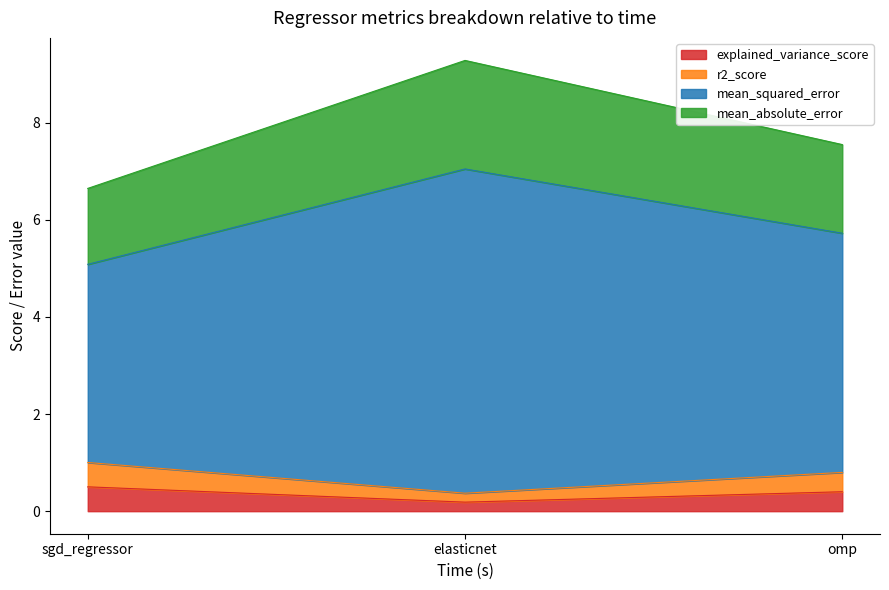

What is the highest value of the explained_variance_score series?

0.5